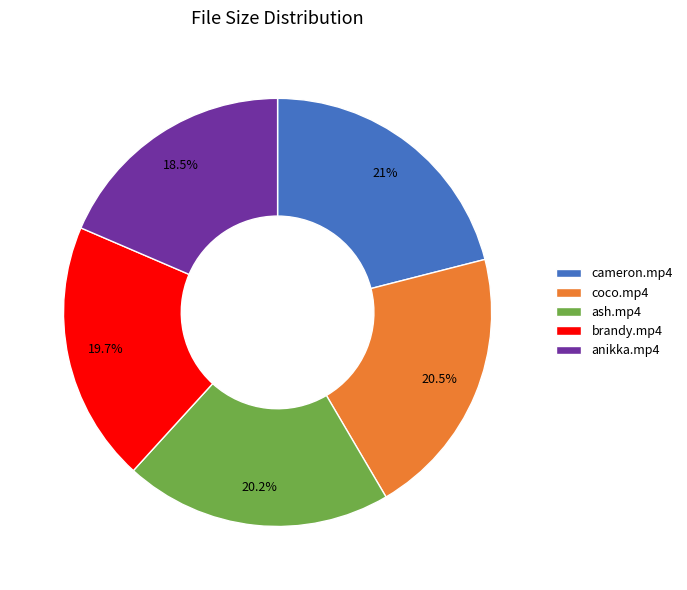

Is the sum of anikka.mp4 and coco.mp4 greater than half?

No